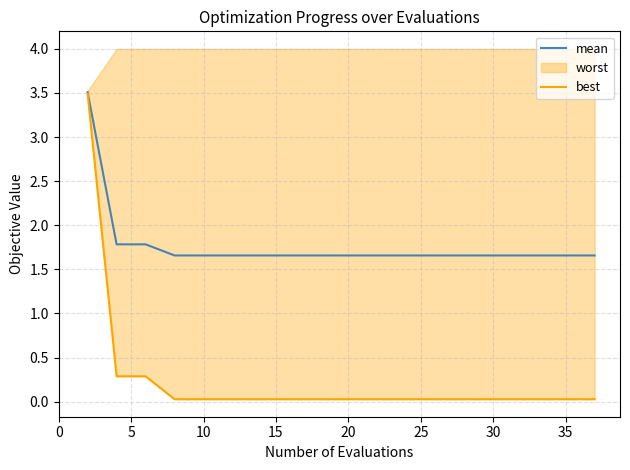

What is the minimum value for mean?

1.7